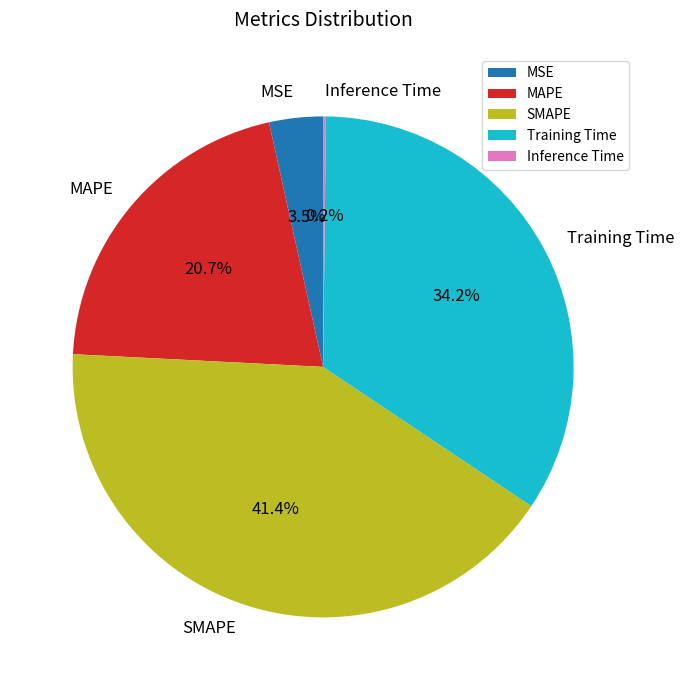

Is there a majority slice in this chart?

No